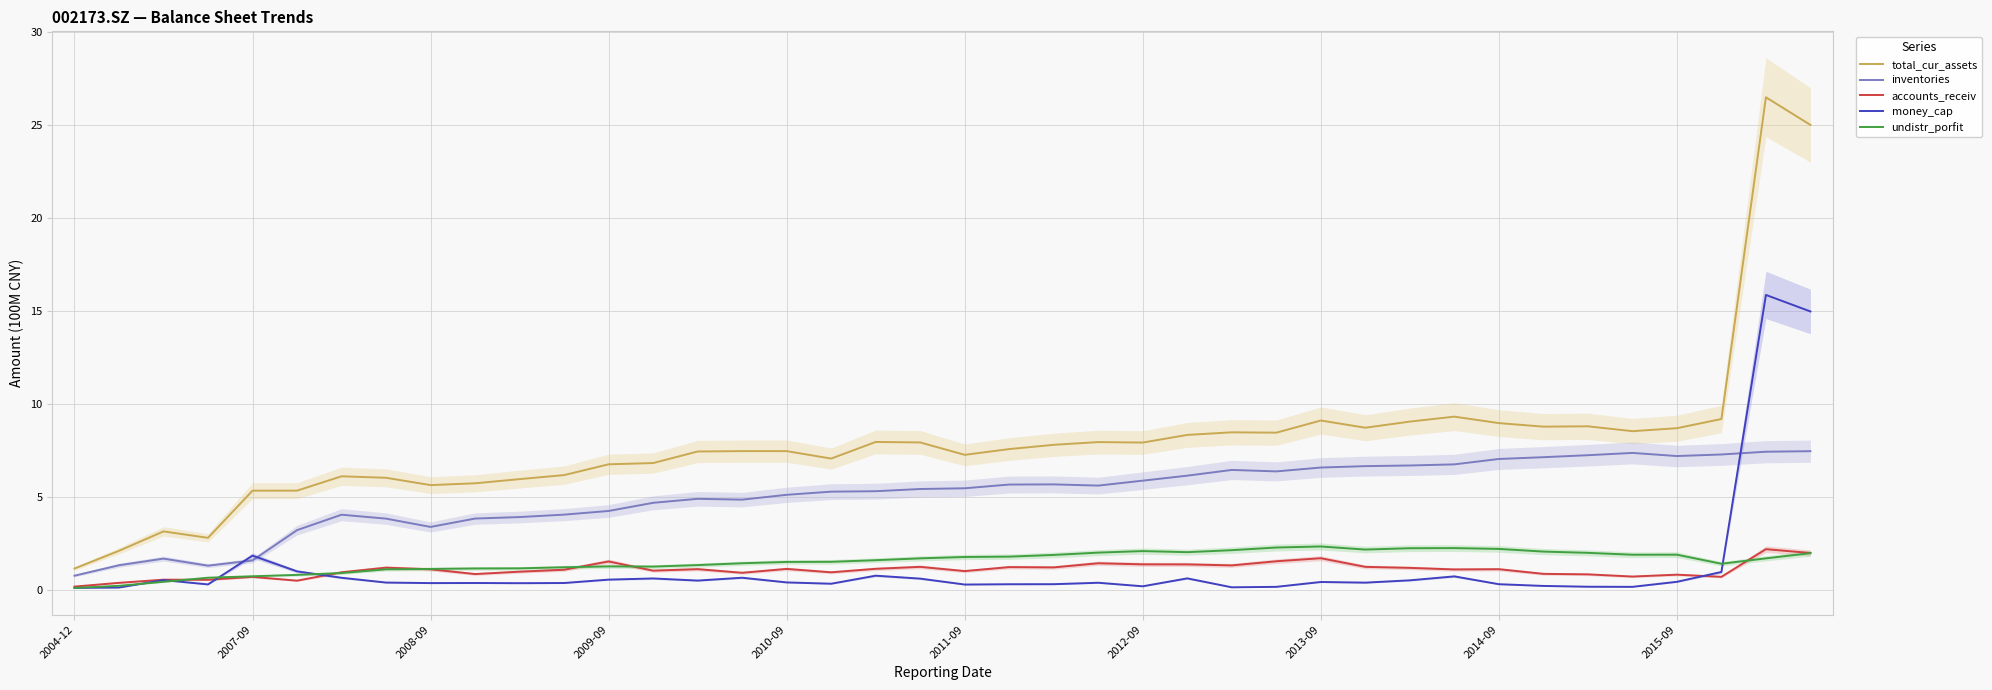

Where is accounts_receiv nearest to the value 1?

10